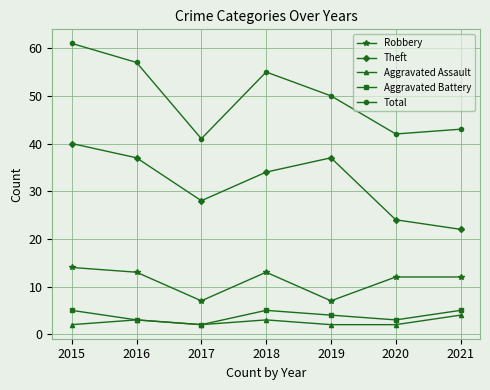

Which series has the largest total across all categories?

Total